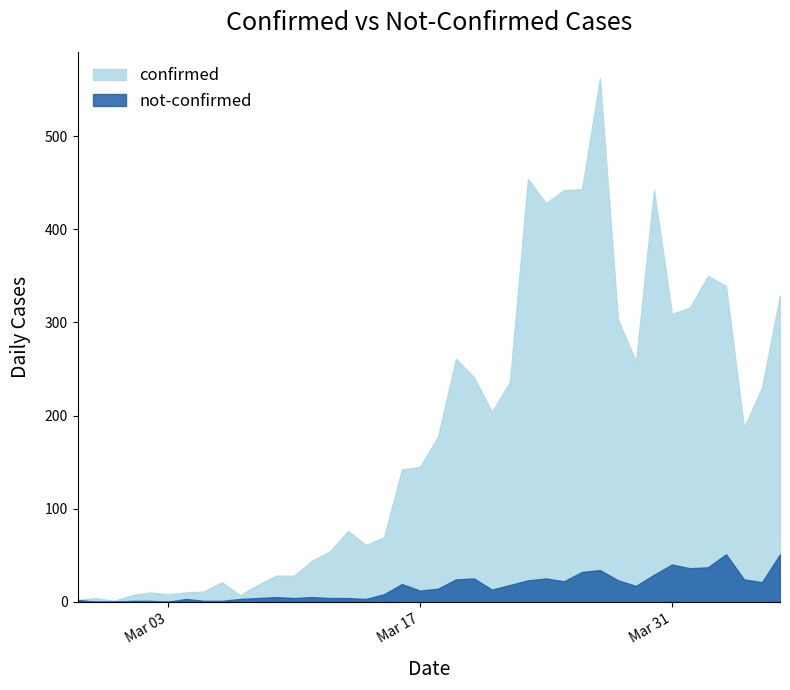

What is the highest value of the confirmed series?

562